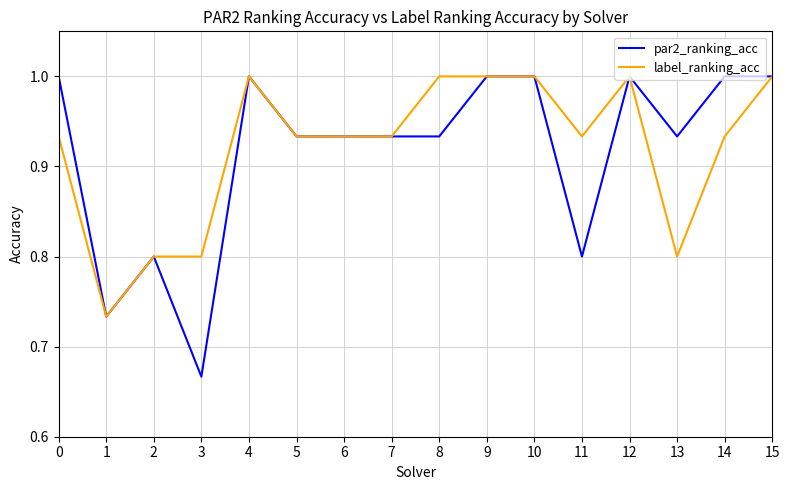

Is this an area chart (filled region under the line)?

No